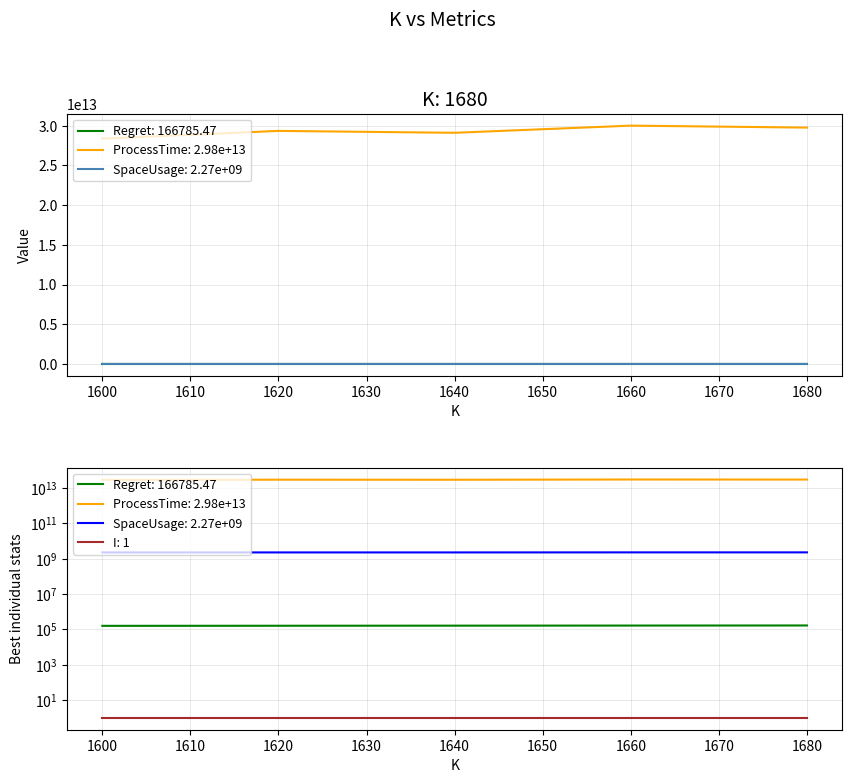

What is the sum of all SpaceUsage values?

11317712000.0